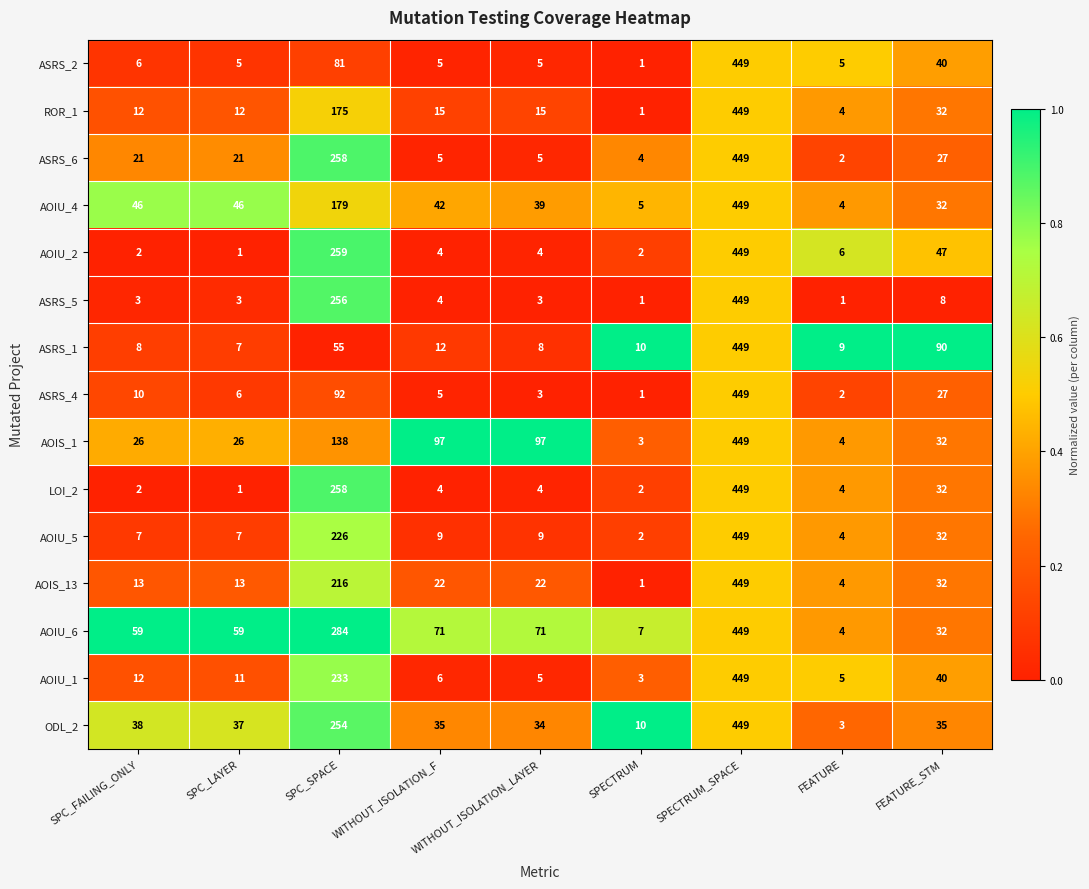

How many values in the AOIS_1 series are below 32?

4